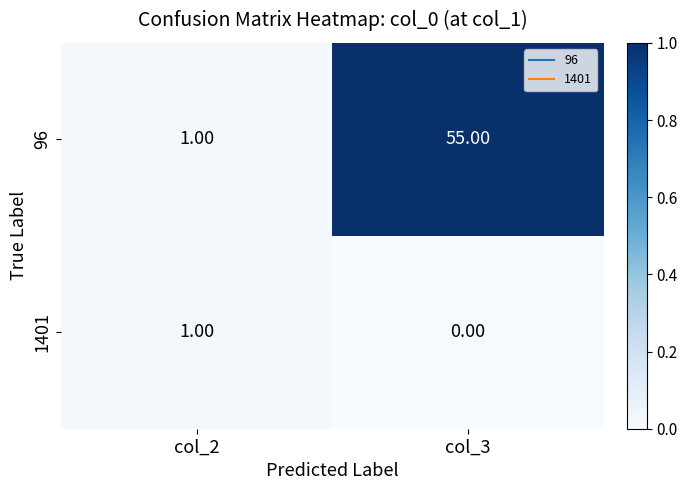

What is the difference between the maximum and minimum values in the 96 series?

54